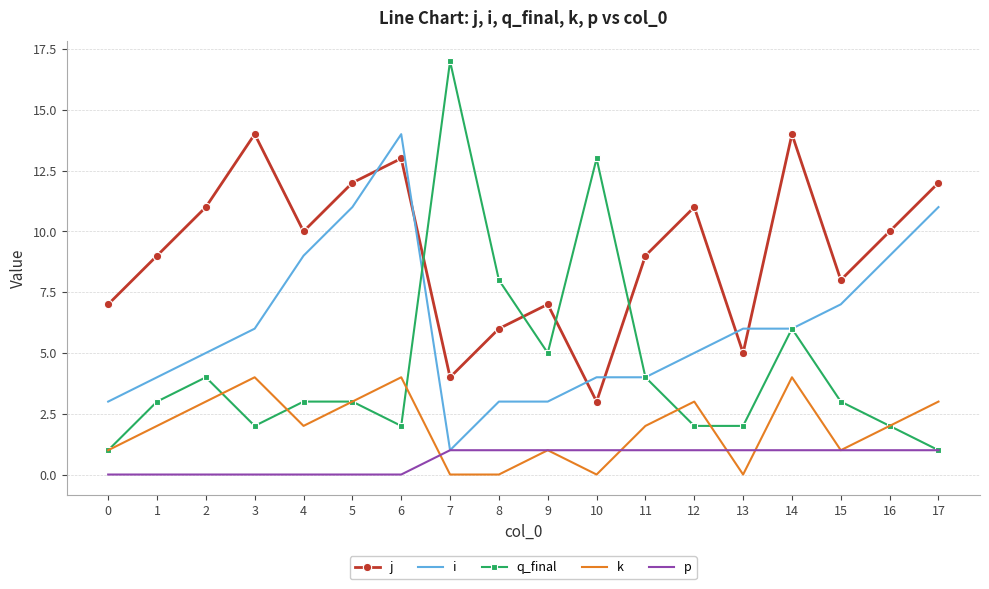

What are all the series names shown in the legend?

j, i, q_final, k, p